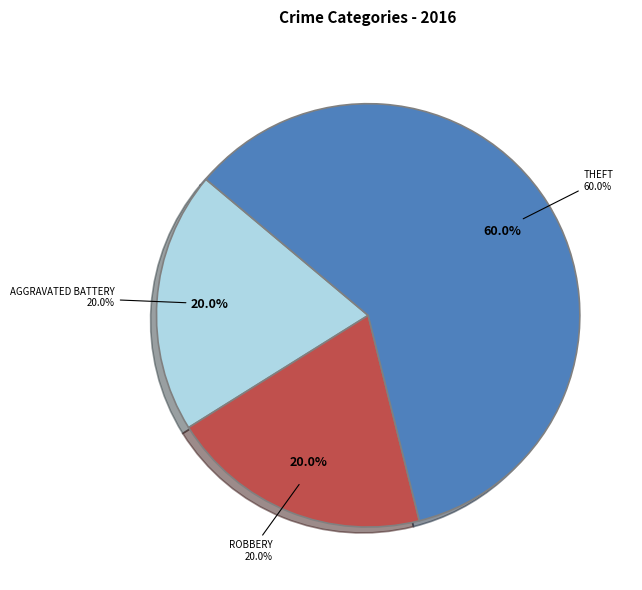

Is Aggravated Battery the majority of the pie?

No